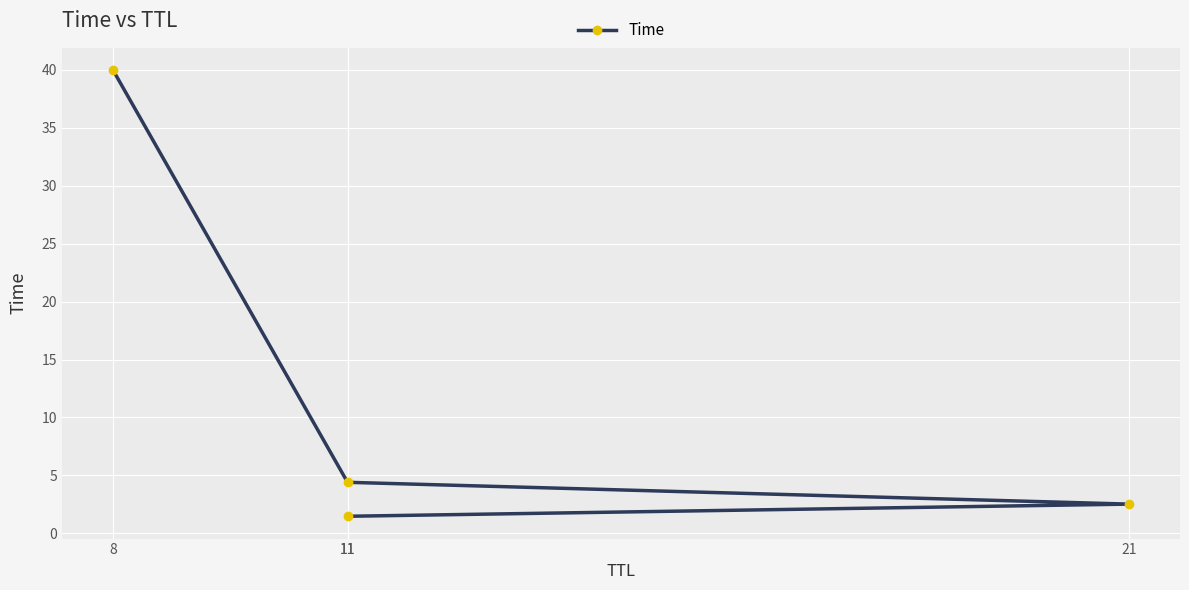

Is it true that the value at 21 is 3.8?

False